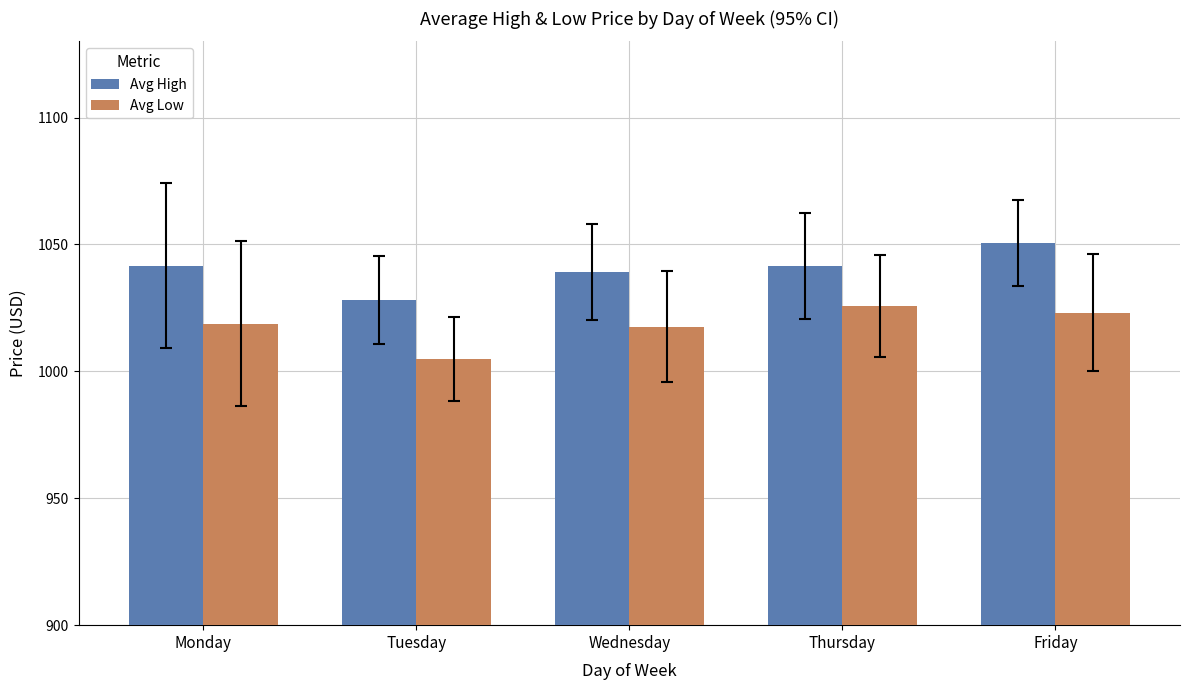

Read the Avg High value at Thursday.

1041.5